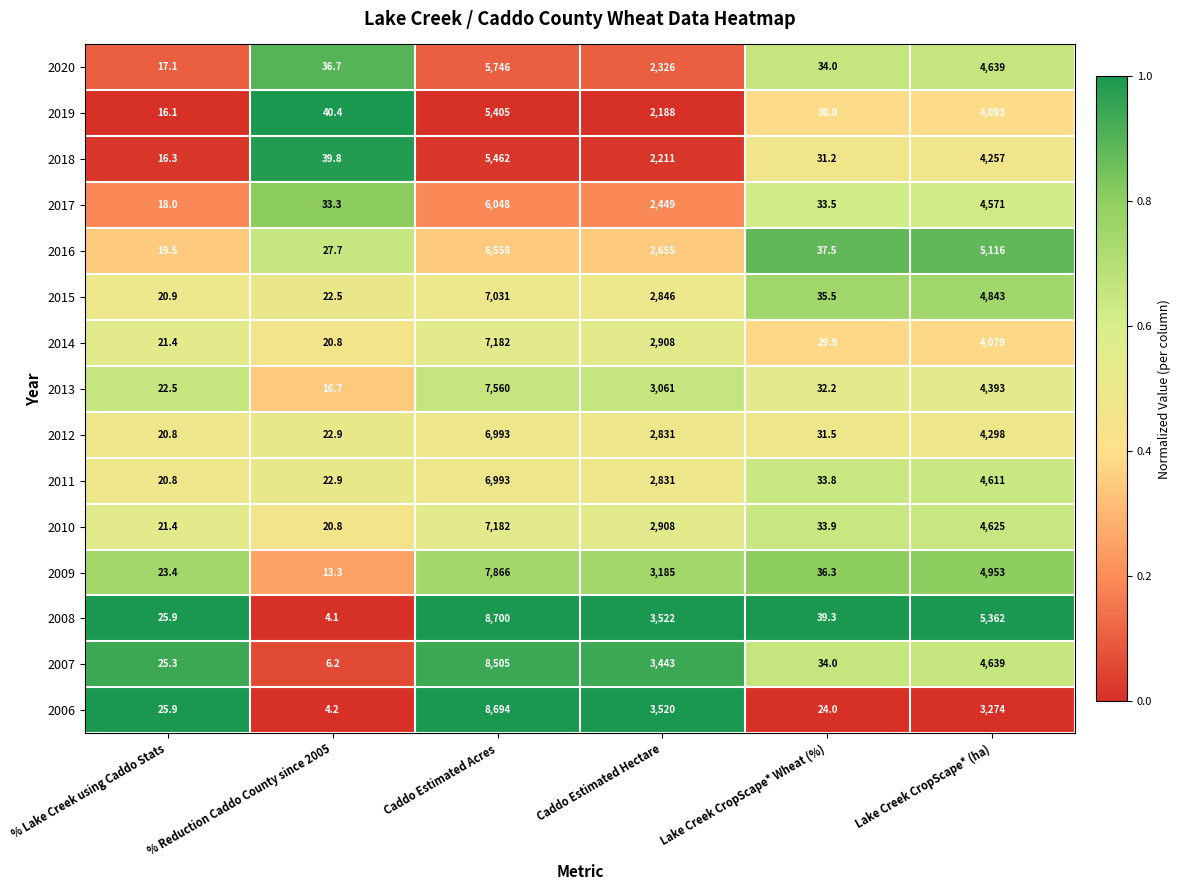

Where does the 2020 series first go above 2326?

Caddo Estimated Acres